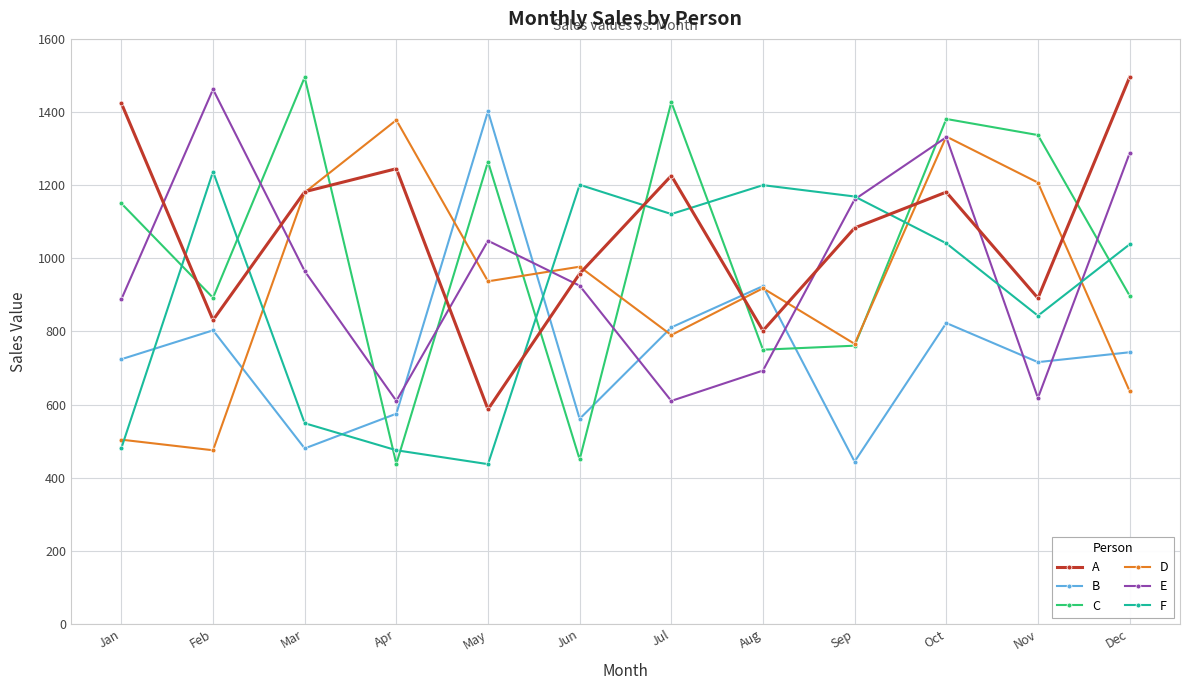

Which series changed the most between Mar and Sep?

C